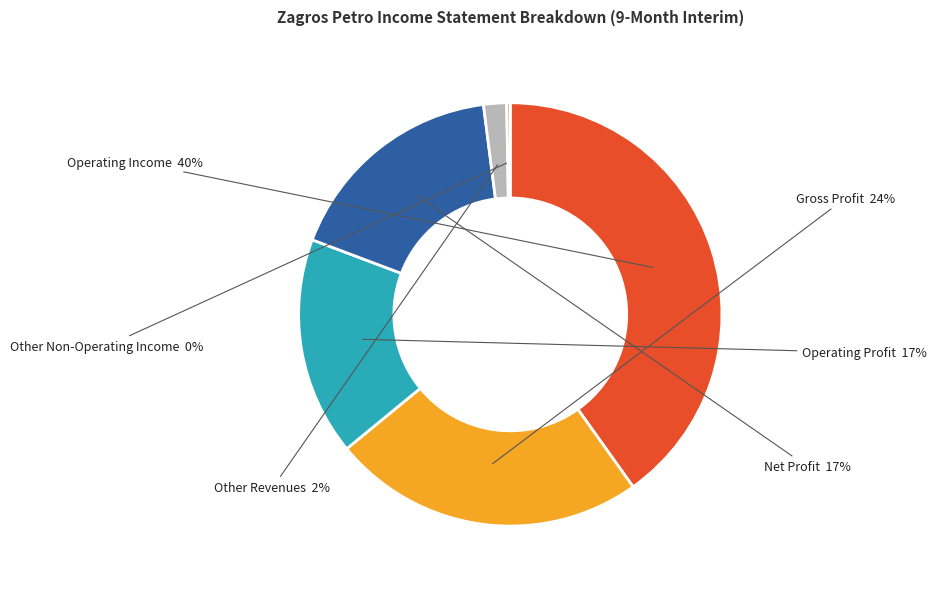

Is there a majority slice in this chart?

No